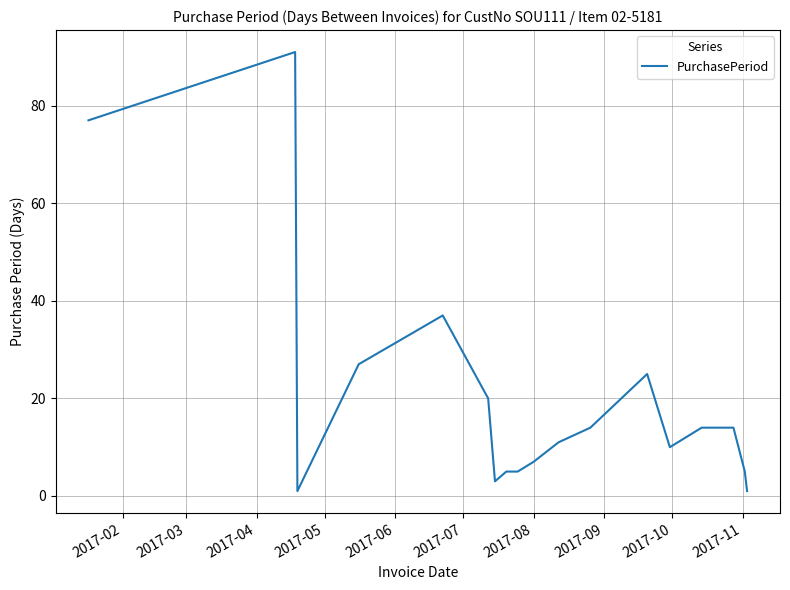

What is the difference between the maximum and minimum values?

90